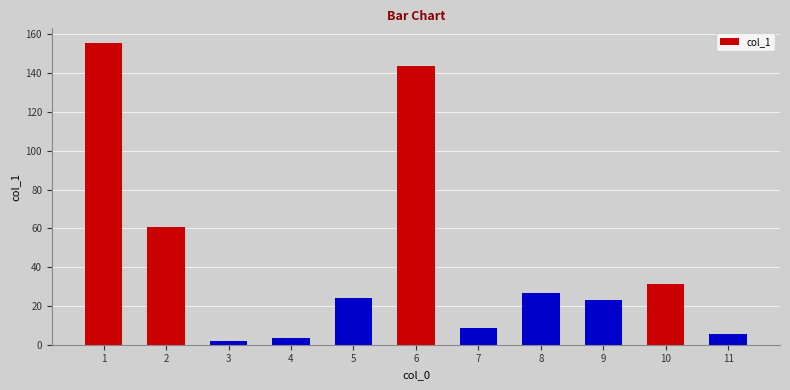

Which has a higher value, 4 or 11?

11